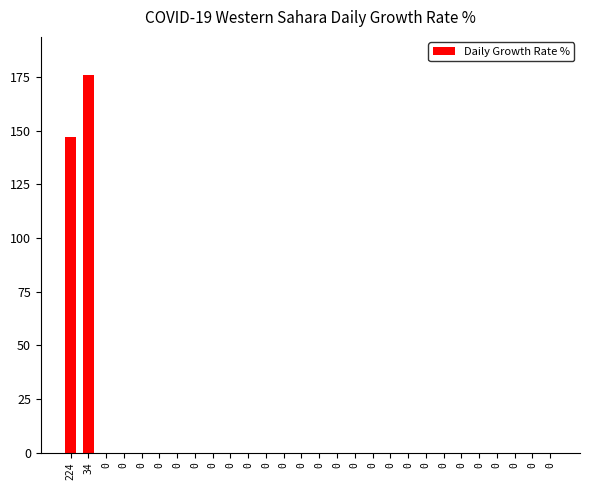

How many distinct data groups are displayed?

1